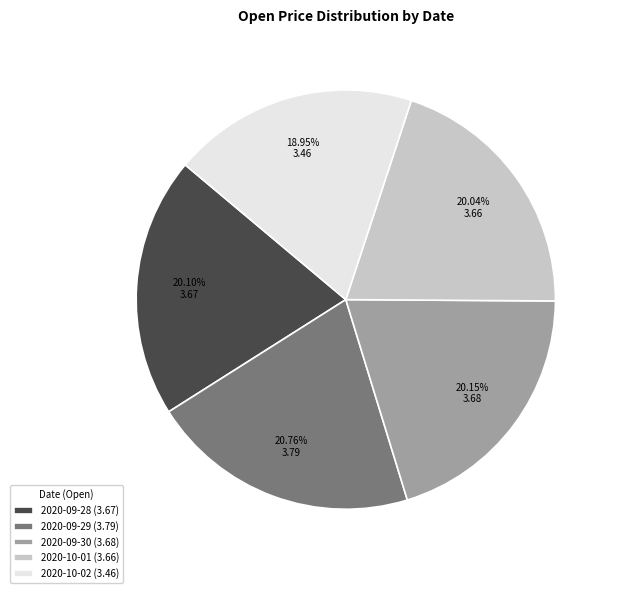

How many slices are in this pie chart?

5